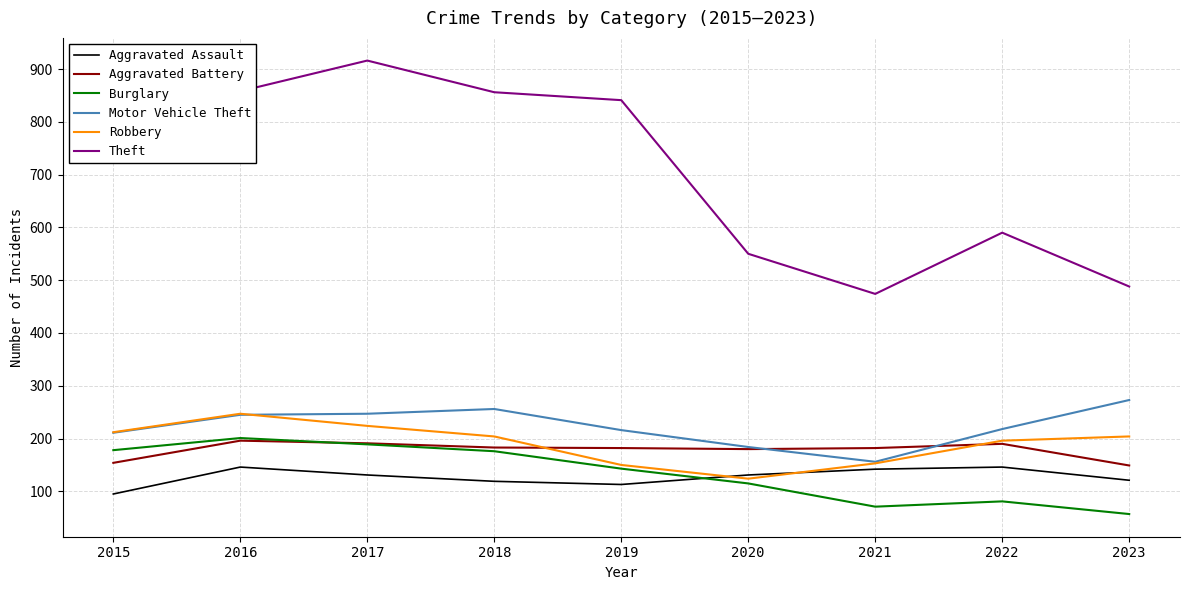

What value does the Aggravated Battery series have at 2019, to the nearest 5?

180